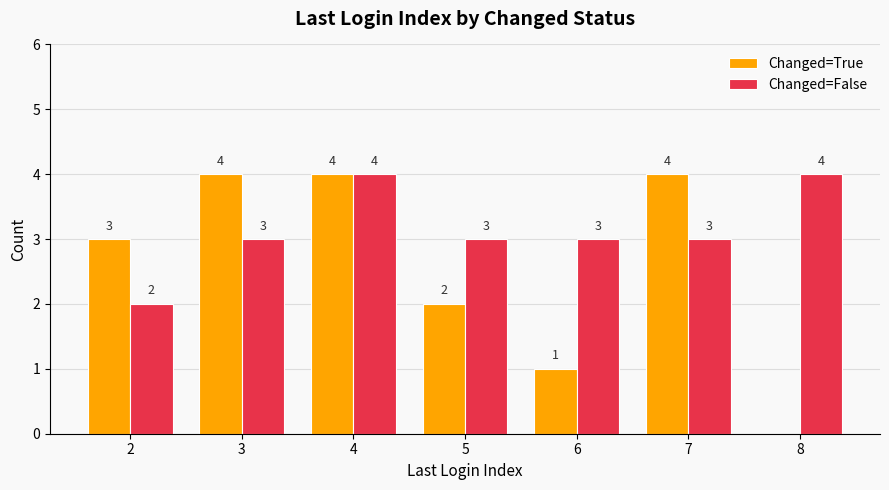

Which series changed the most between 4 and 5?

Changed=True